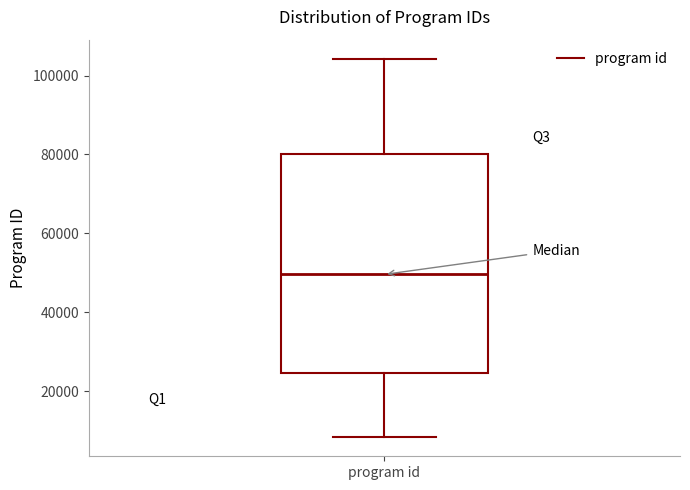

Read this box plot against the y-axis: the position of the median line, the range covered by the box, and the ends of both whiskers. The values are not printed on the chart, so give them approximately, as read against the axis.

median 50000, box 24000 to 80000, whiskers 8000 to 104000